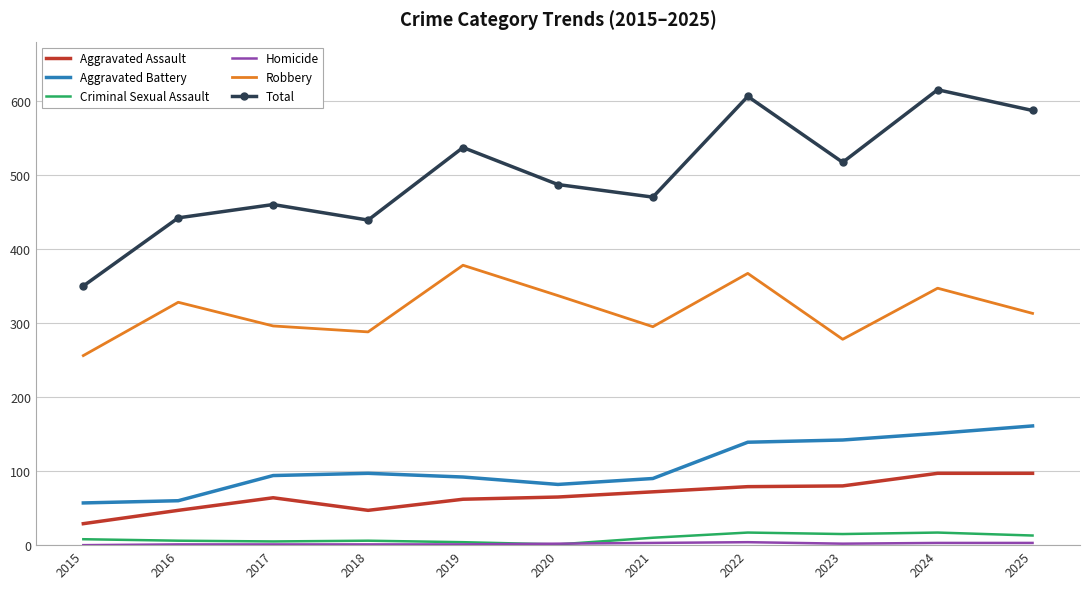

How many series are shown in this chart?

6